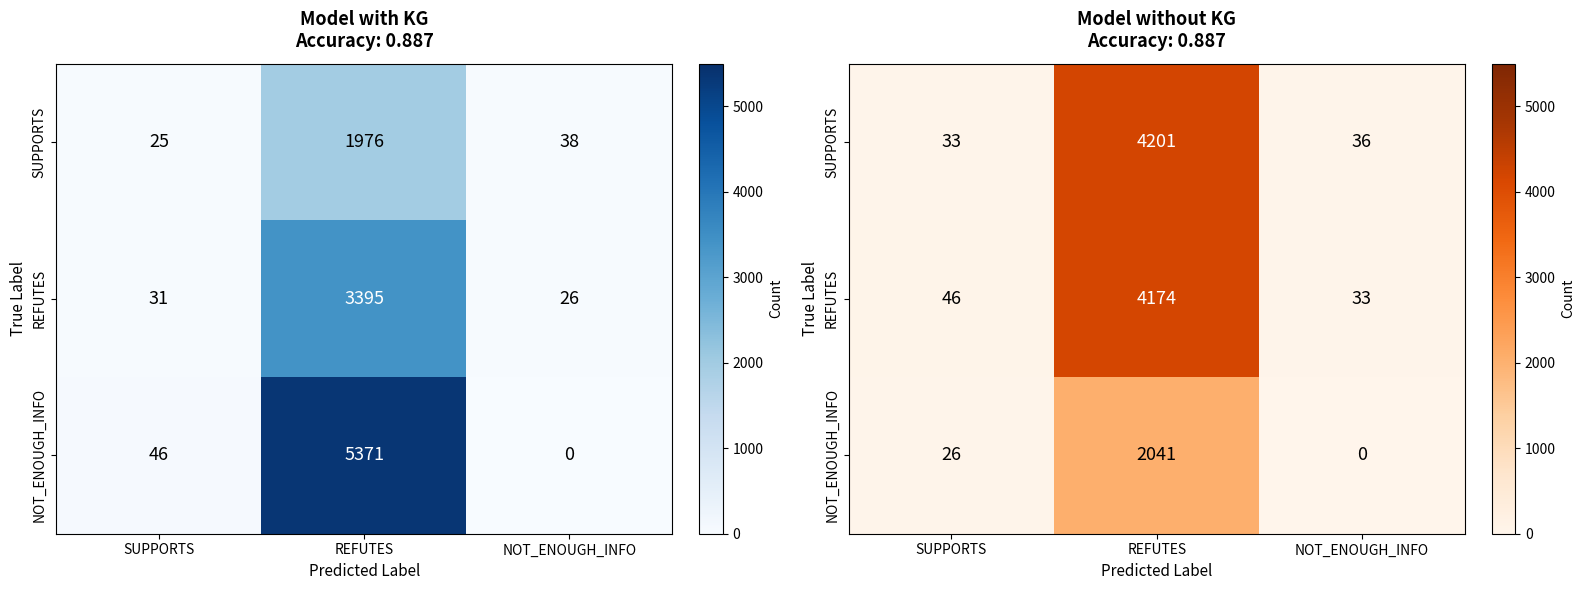

Which category has the lowest value across all series?

NOT_ENOUGH_INFO